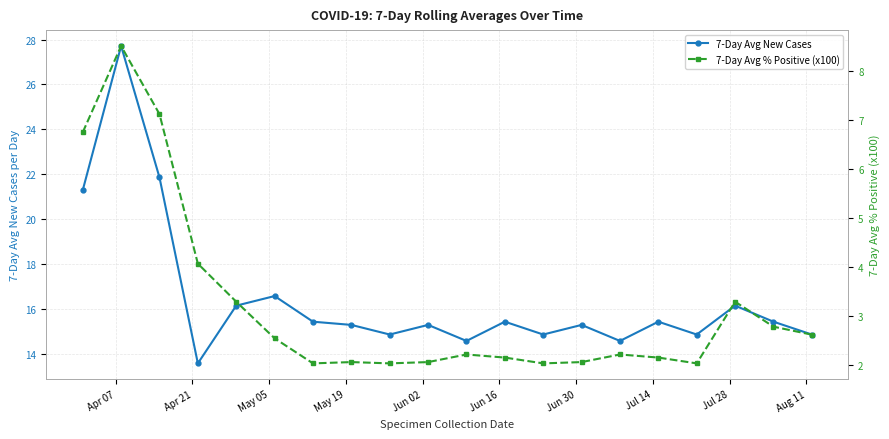

List the series in order of their overall mean, lowest first.

7-Day Avg % Positive (x100), 7-Day Avg New Cases